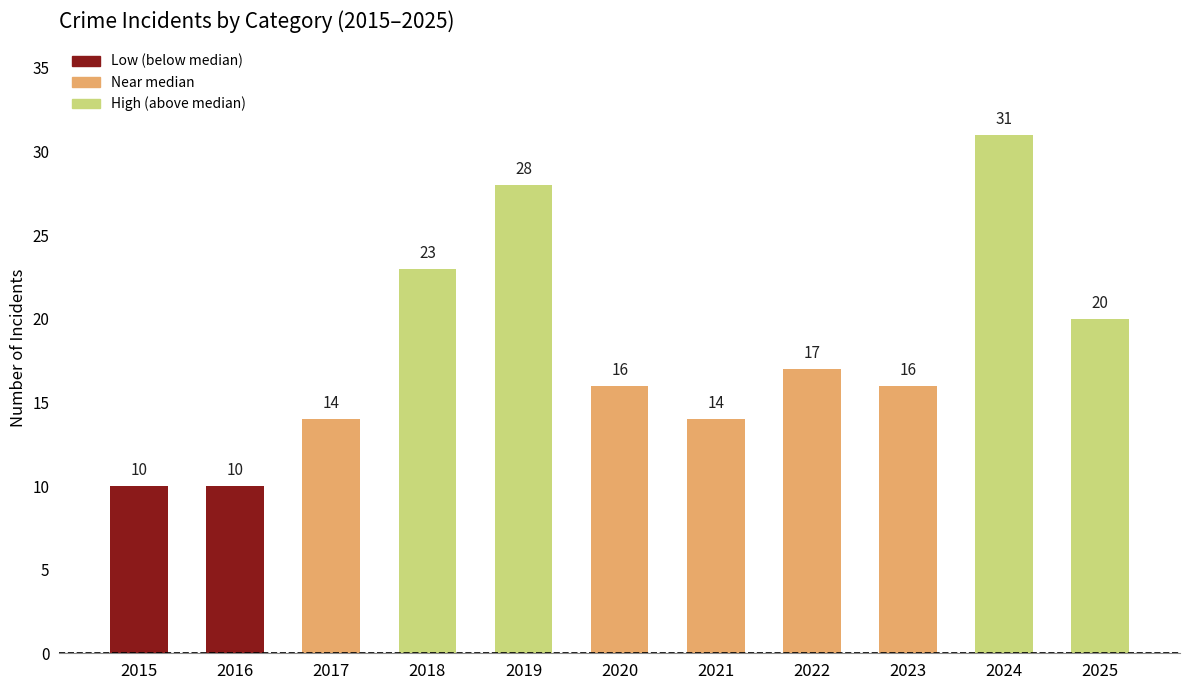

How many series are shown in this chart?

1